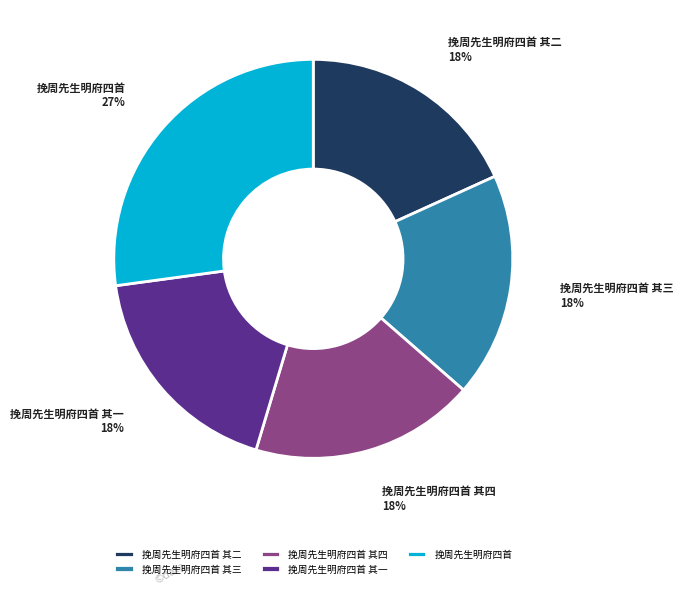

Does 挽周先生明府四首 represent more than half of the total?

No